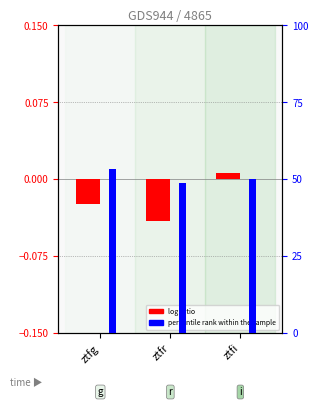

What is the maximum value for percentile rank within the sample?

53.2